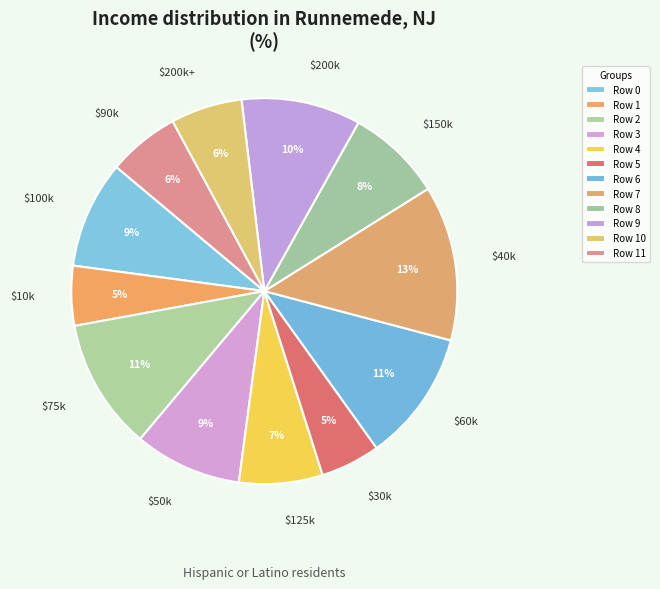

What is the smallest slice in the pie chart?

Row 1